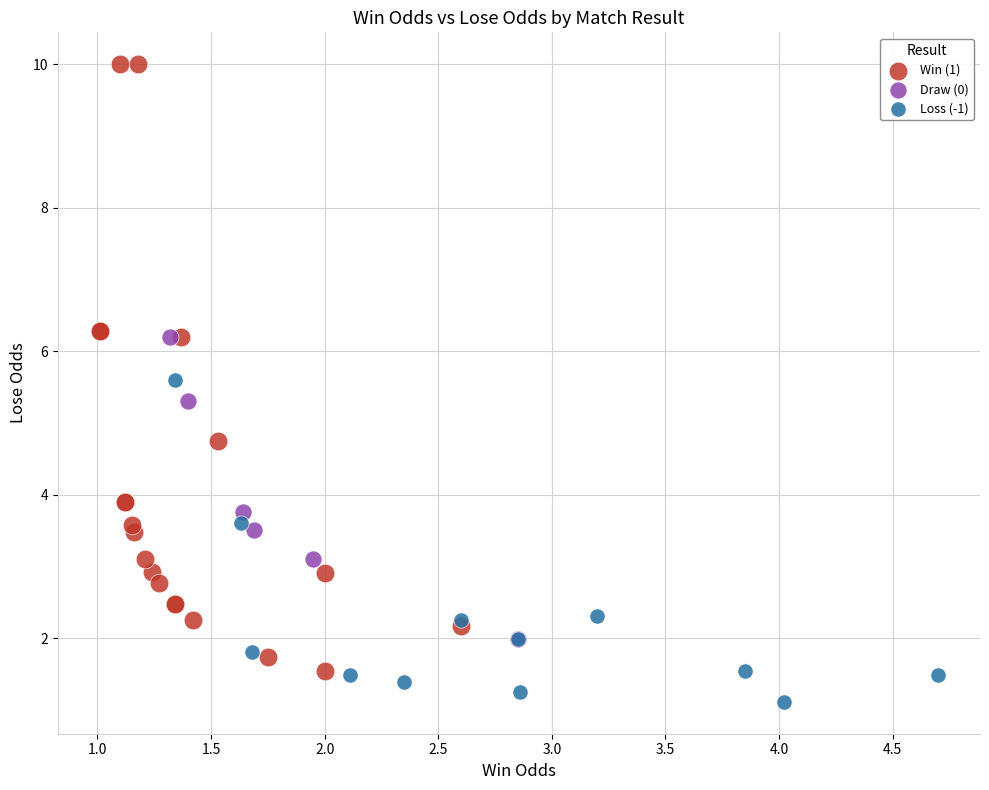

Which series has the widest spread of Y values?

Win (1)